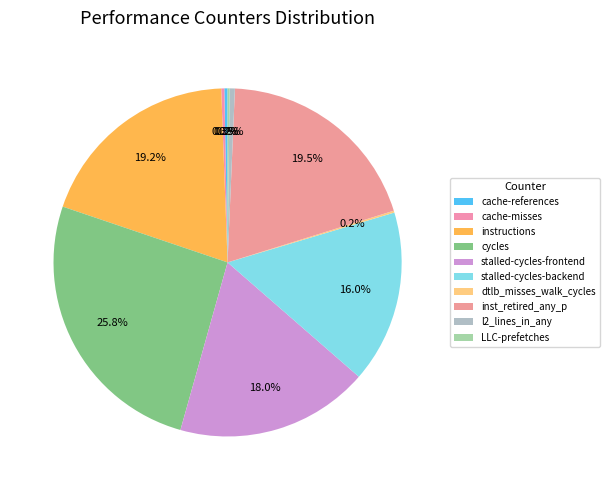

What is the smallest slice in the pie chart?

dtlb_misses_walk_cycles